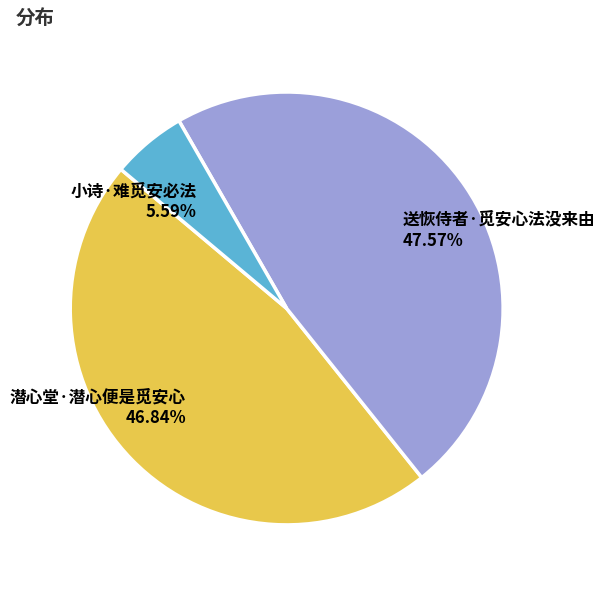

Is the sum of 潜心堂·潜心便是觅安心 and 送恢侍者·觅安心法没来由 greater than half?

Yes